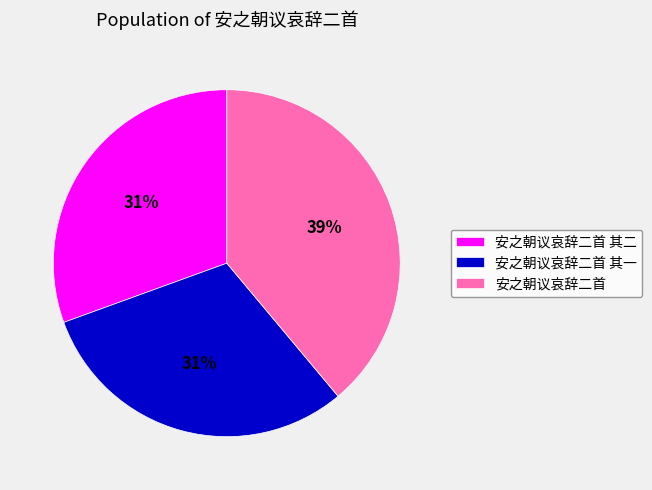

Does any single category account for the majority?

No